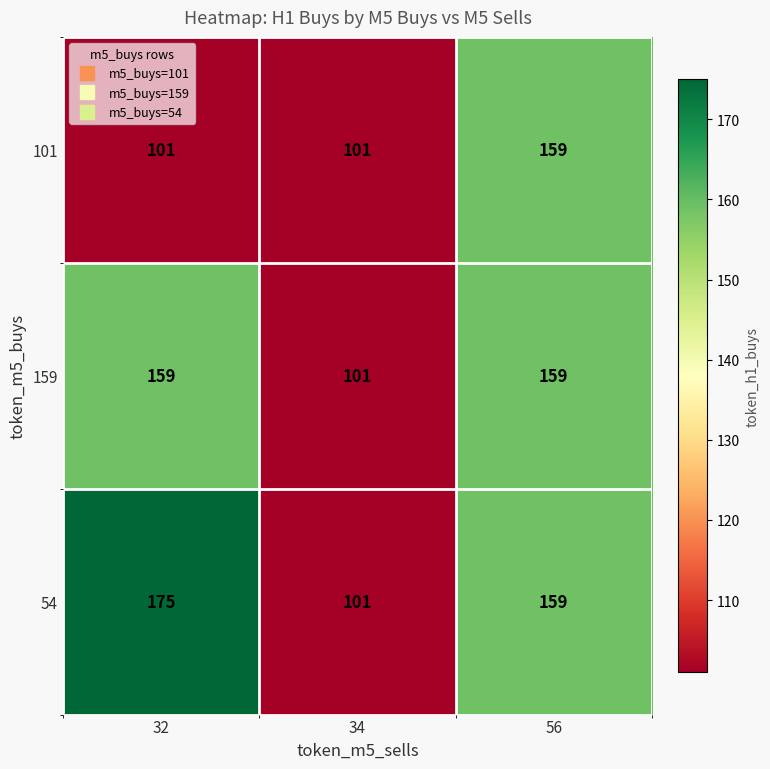

How many categories are shown in the chart?

3